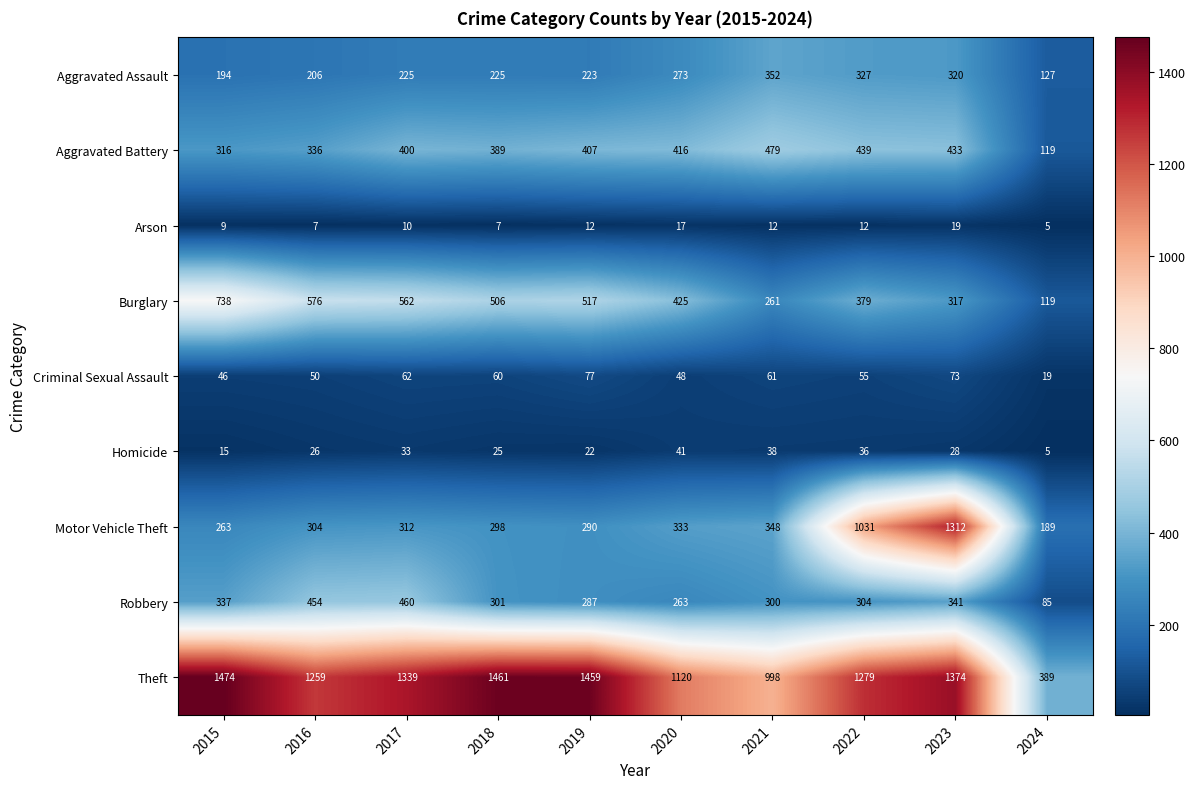

What is the total value across all series at 2024?

1057